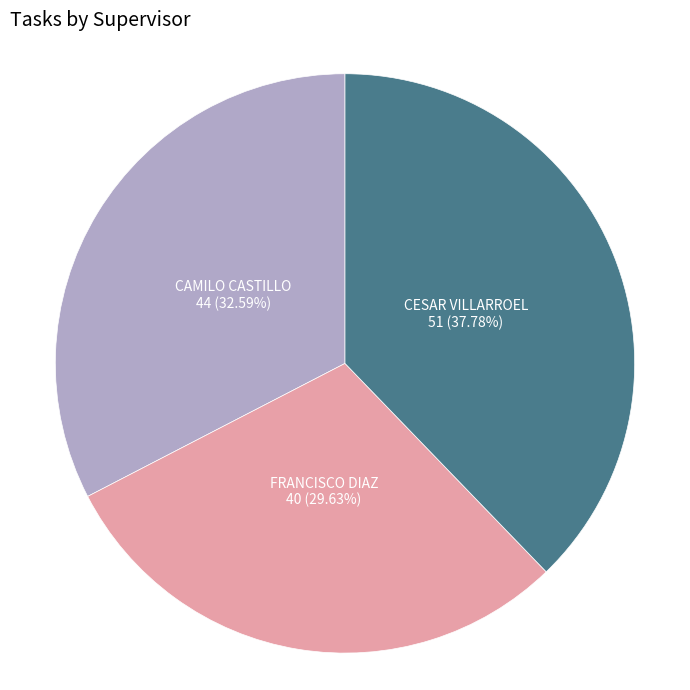

How many slices are in this pie chart?

3